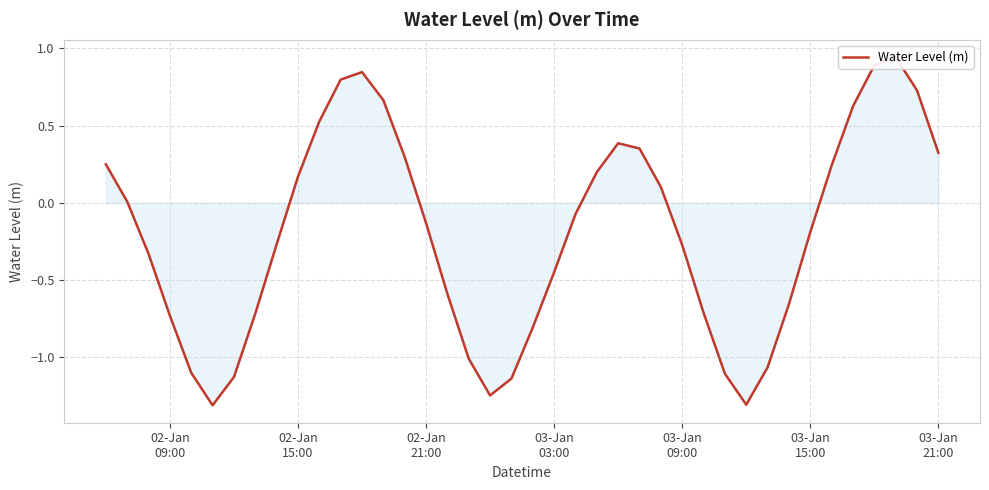

Reading left to right, list all the values displayed in this chart.

0.3	0.0	-0.3	-0.7	-1.1	-1.3	-1.1	-0.7	-0.3	0.2	0.5	0.8	0.8	0.7	0.3	-0.1	-0.6	-1.0	-1.2	-1.1	-0.8	-0.4	-0.1	0.2	0.4	0.4	0.1	-0.3	-0.7	-1.1	-1.3	-1.1	-0.7	-0.2	0.2	0.6	0.9	0.9	0.7	0.3